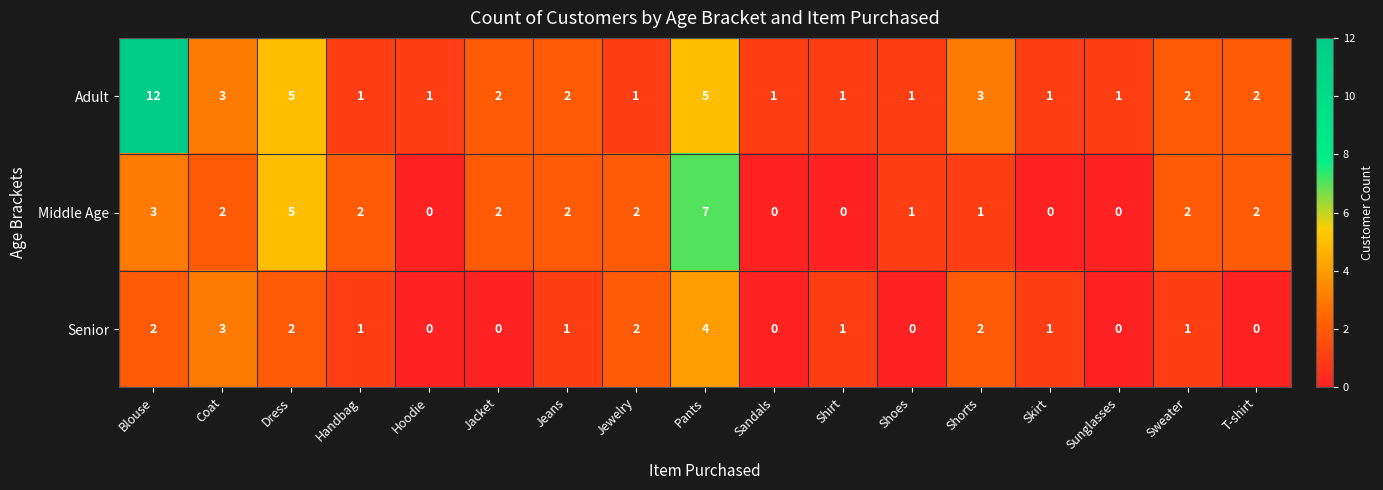

What is the total value across all series at Sweater?

5